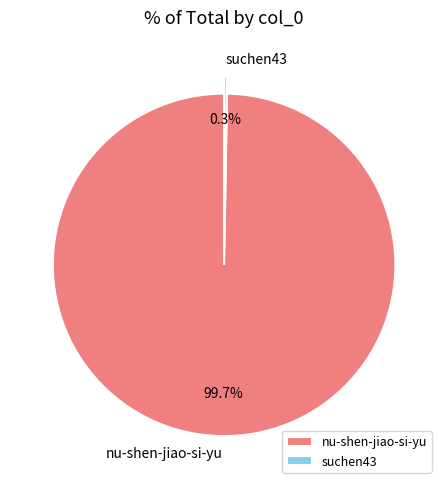

What is the largest slice in the pie chart?

nu-shen-jiao-si-yu